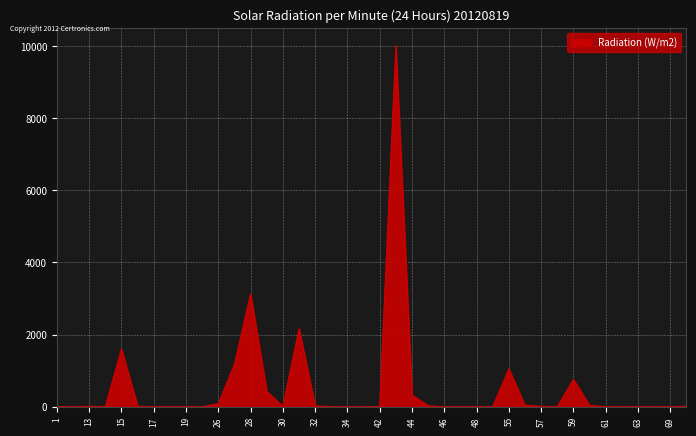

What is the maximum value shown in the chart?

10000.0